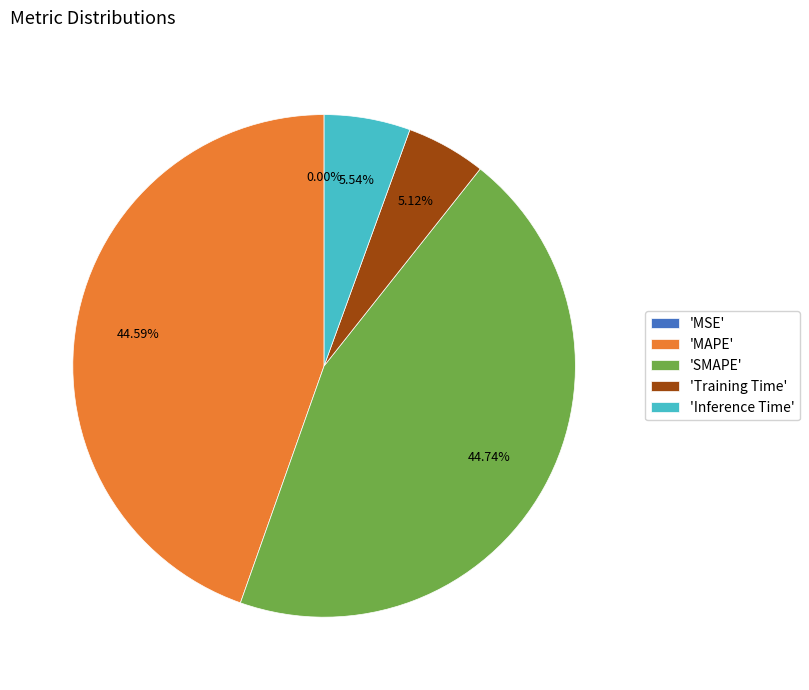

Is 'SMAPE' the majority of the pie?

No